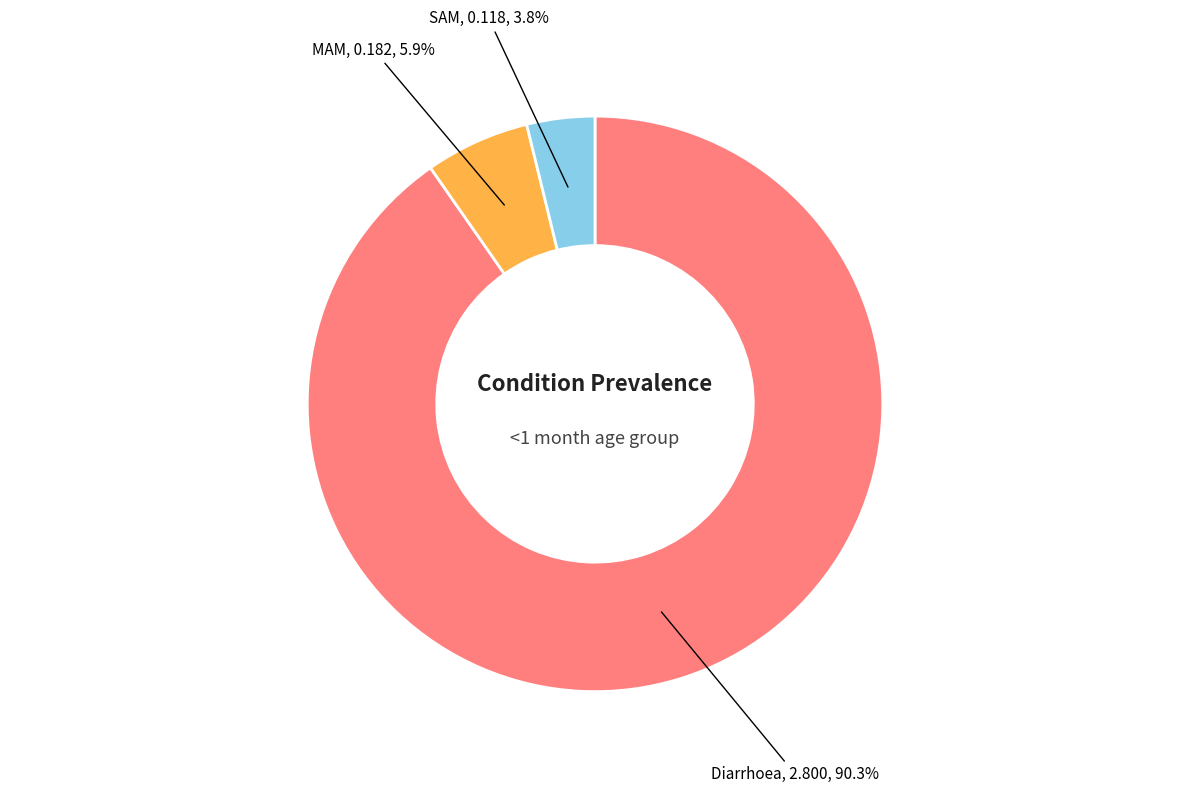

To the nearest percent, what is the difference between the MAM and SAM slice percentages?

2%